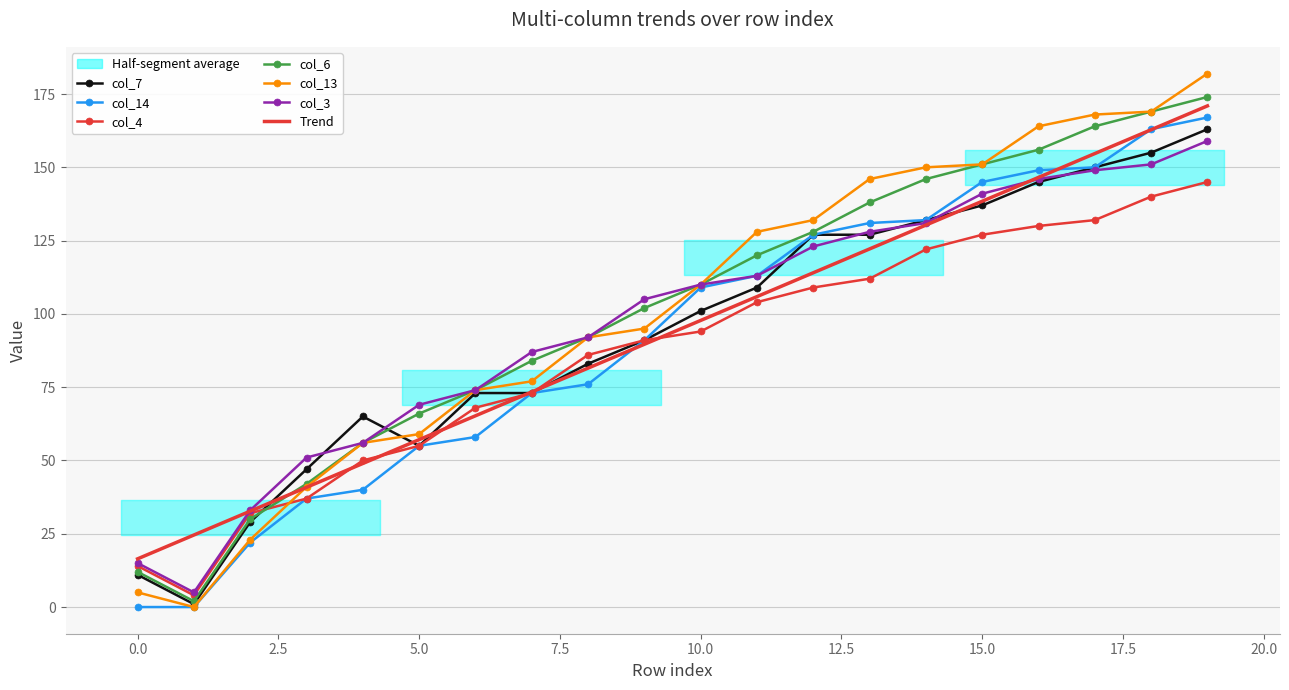

Is this an area chart (filled region under the line)?

No